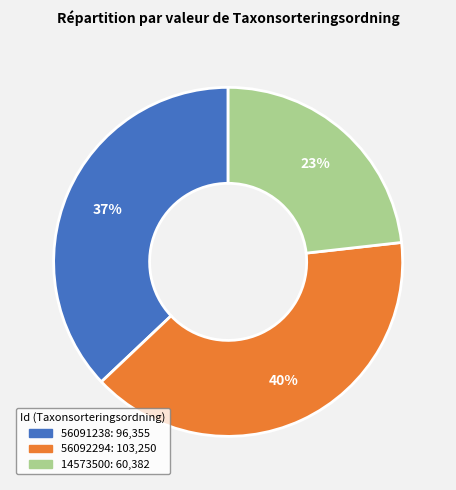

Rank the categories by value from highest to lowest.

56092294, 56091238, 14573500